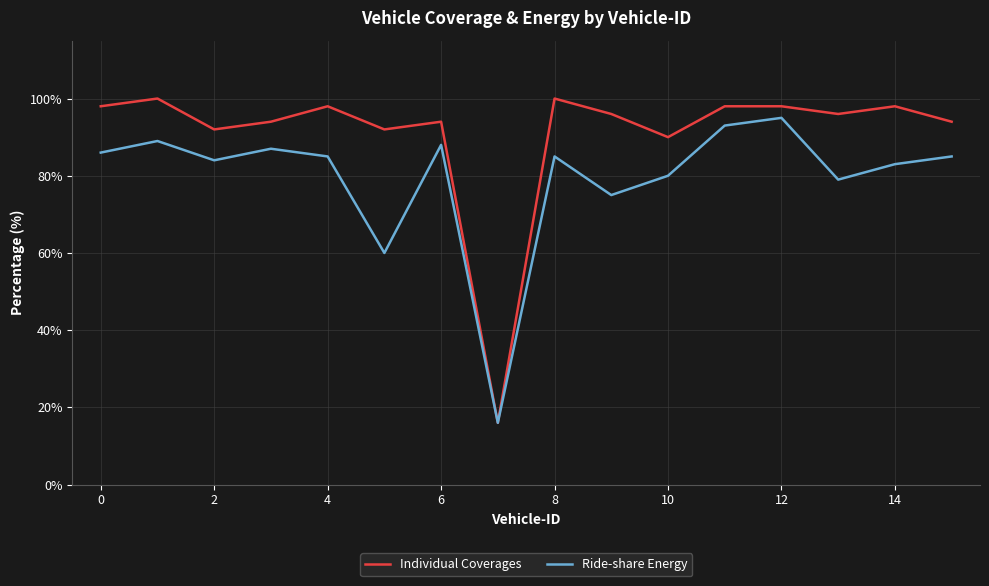

What is the maximum value for Individual Coverages?

100